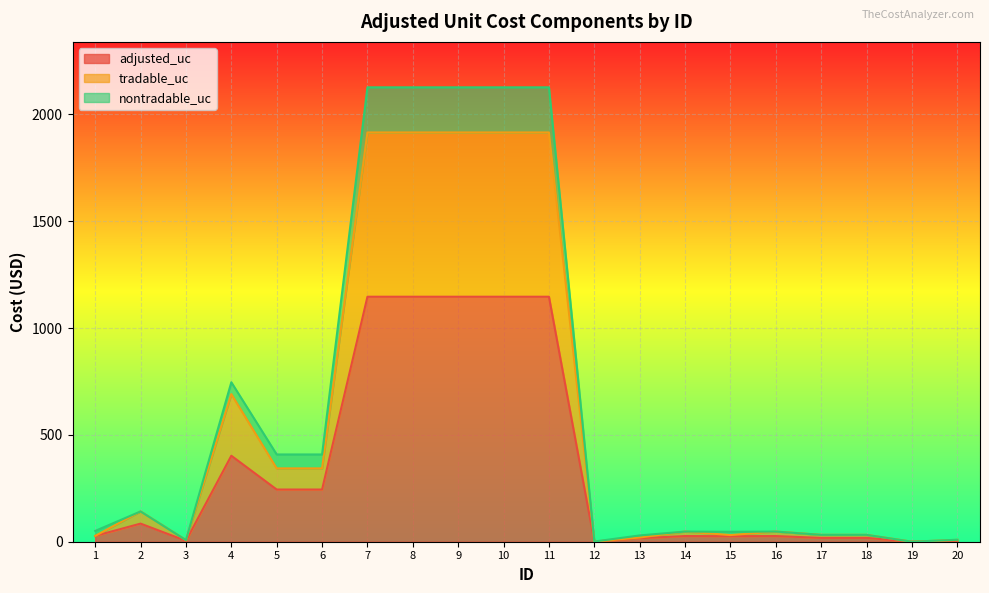

What is the total value across all series at 7?

2126.5